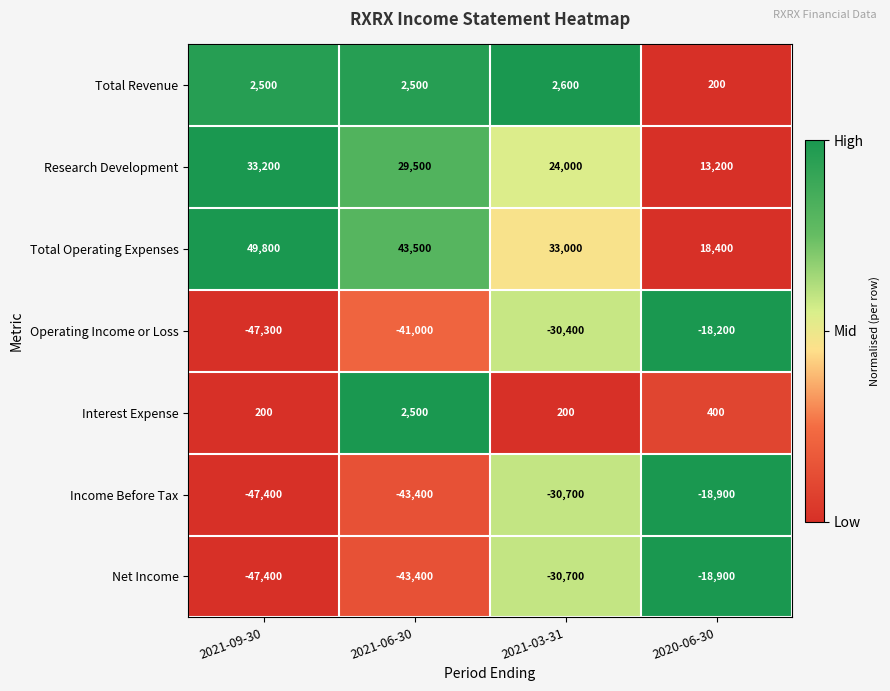

What is the maximum value for Total Operating Expenses?

49800